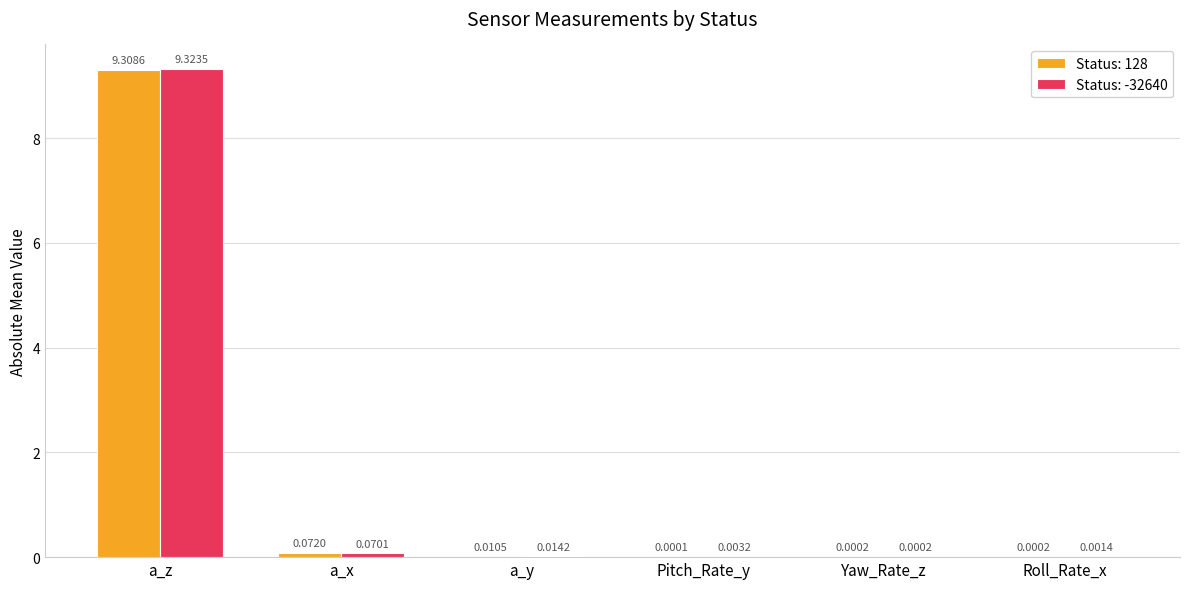

Count the number of categories in the chart.

6